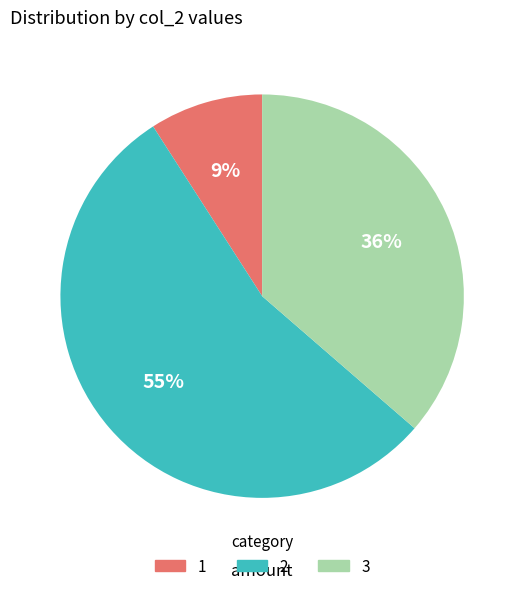

Is there any slice that represents more than half of the pie?

Yes